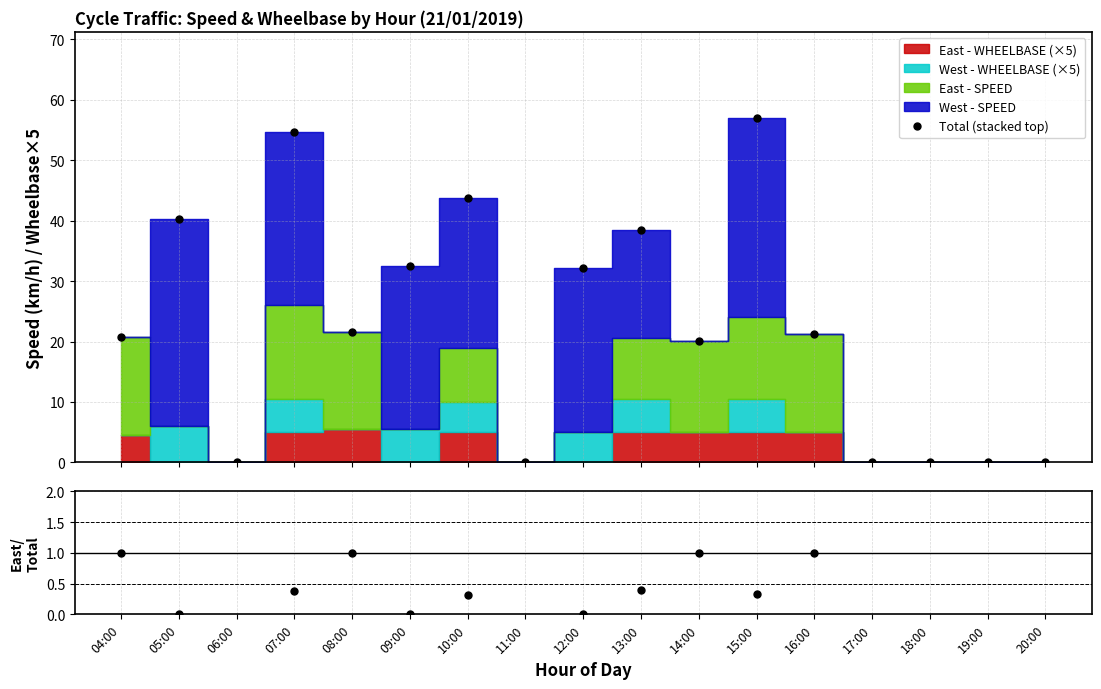

The East fraction series shows 1.7 at 04:00. True or false?

False